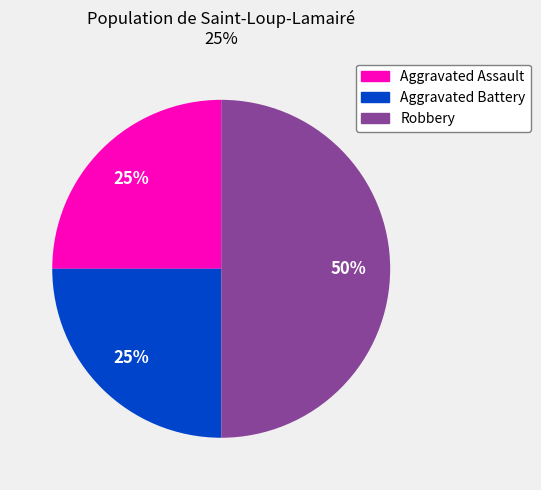

What is the ratio of the value at Aggravated Assault to the value at Aggravated Battery?

1.0